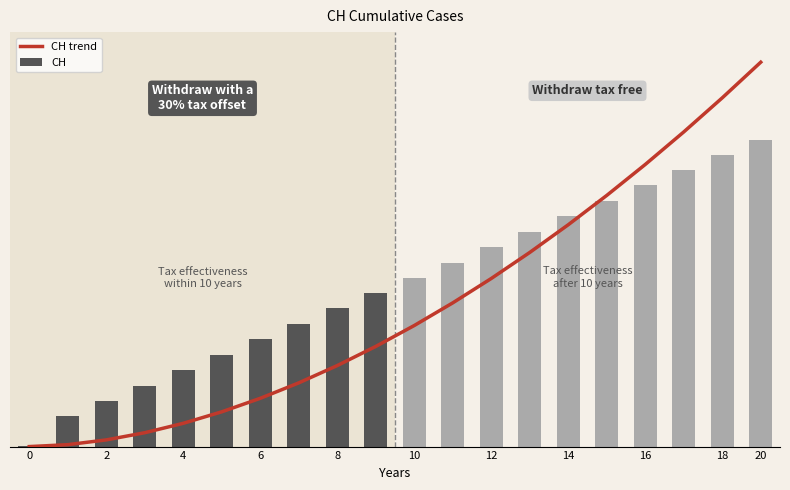

Reading left to right, extract all data points from this chart.

0.0	3.1	11.0	22.8	38.2	57.1	79.2	104.6	133.0	164.4	198.7	235.9	275.9	318.7	364.2	412.3	463.1	516.5	572.5	631.0